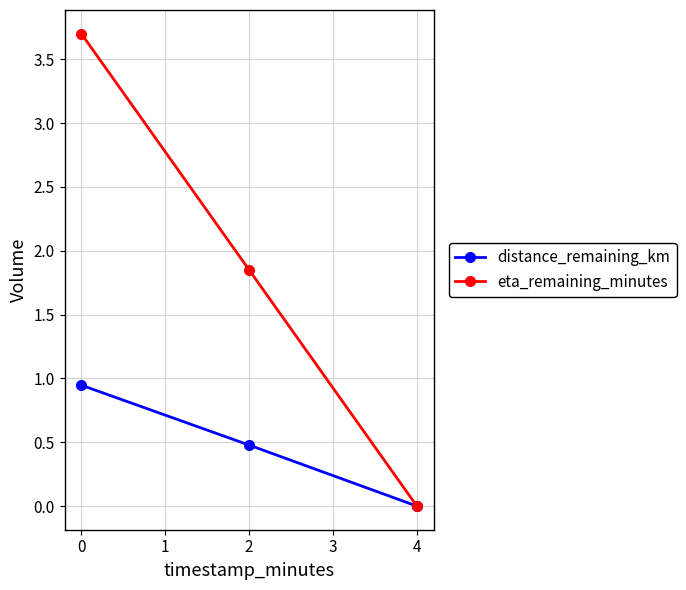

How many values in the eta_remaining_minutes series are below 1?

1